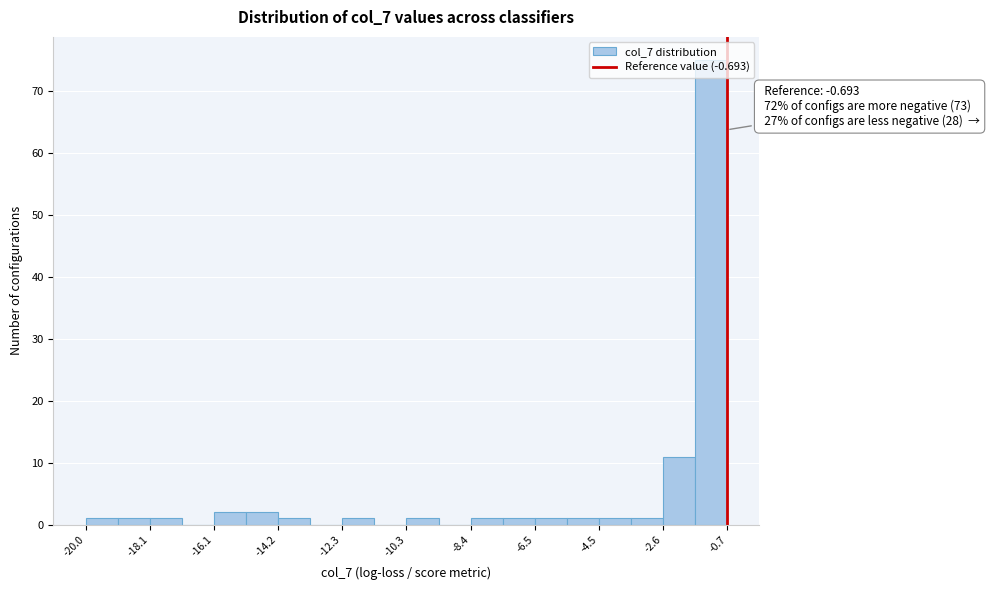

Over which range of the x-axis is the bar tallest?

-1.6 to -0.6